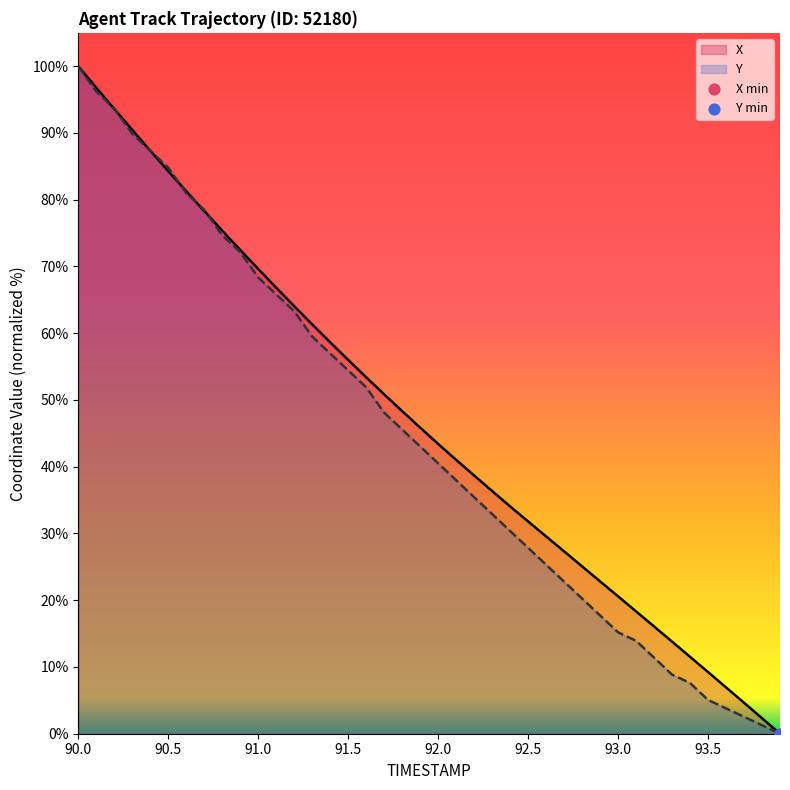

At which category is the sum across all series the highest?

90.0